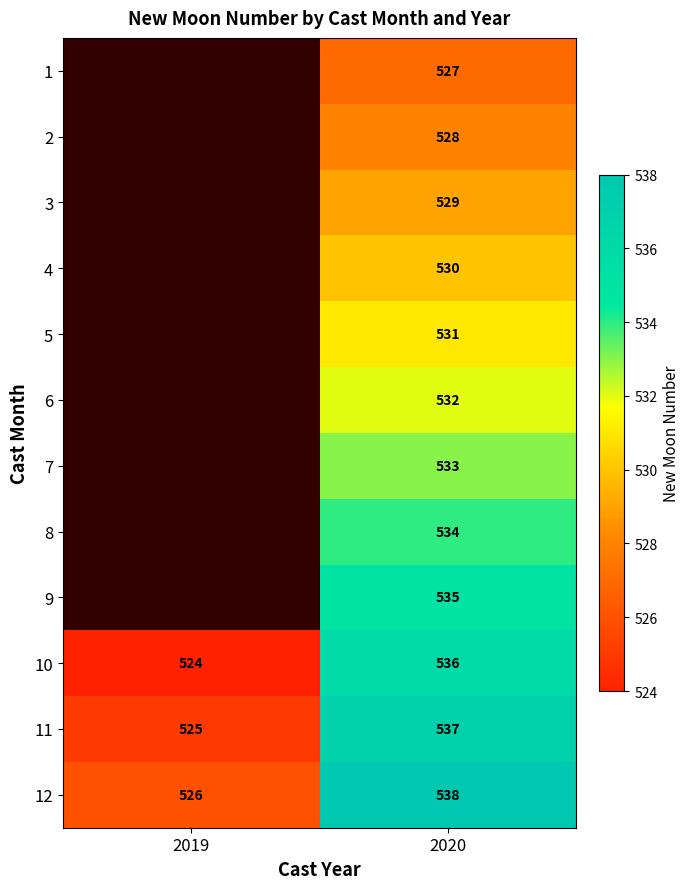

At which label is 12 closest to 532?

2019